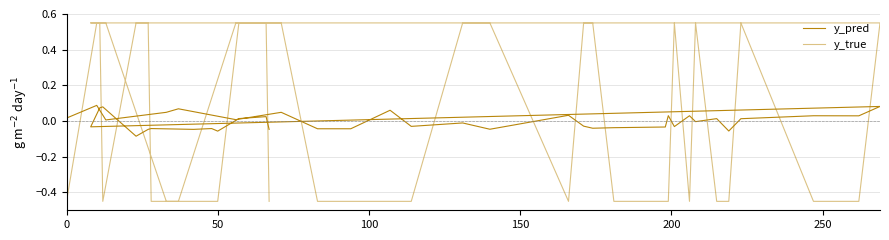

What is the lowest value of the y_pred series?

-0.1